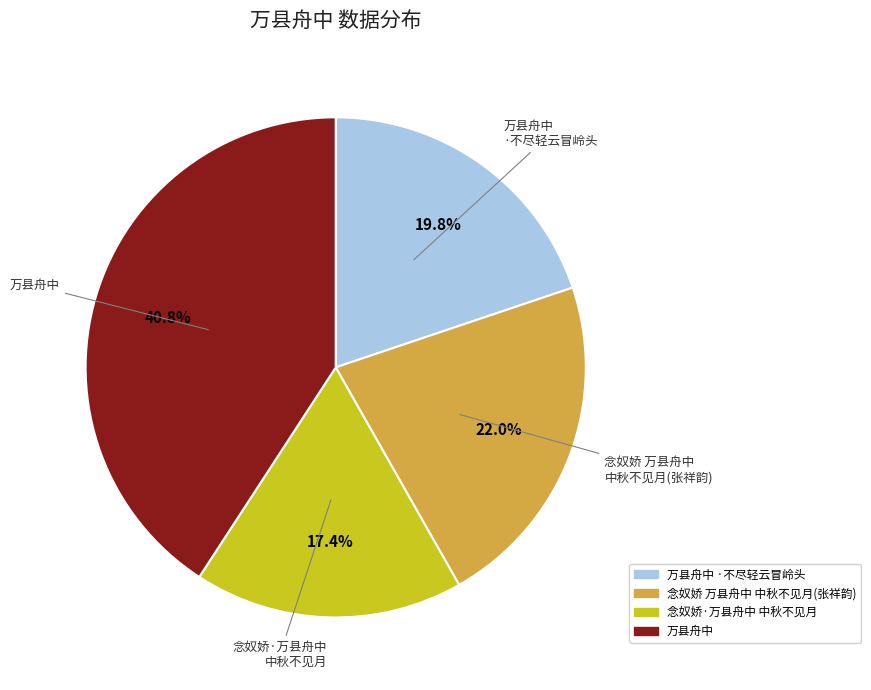

Is there a majority slice in this chart?

No